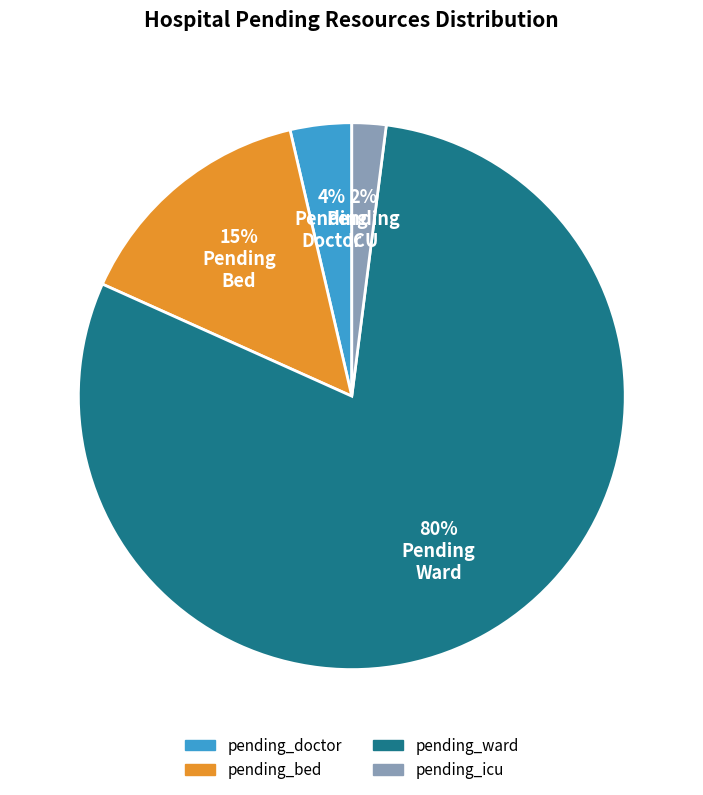

Rank the categories by value from highest to lowest.

pending_ward, pending_bed, pending_doctor, pending_icu